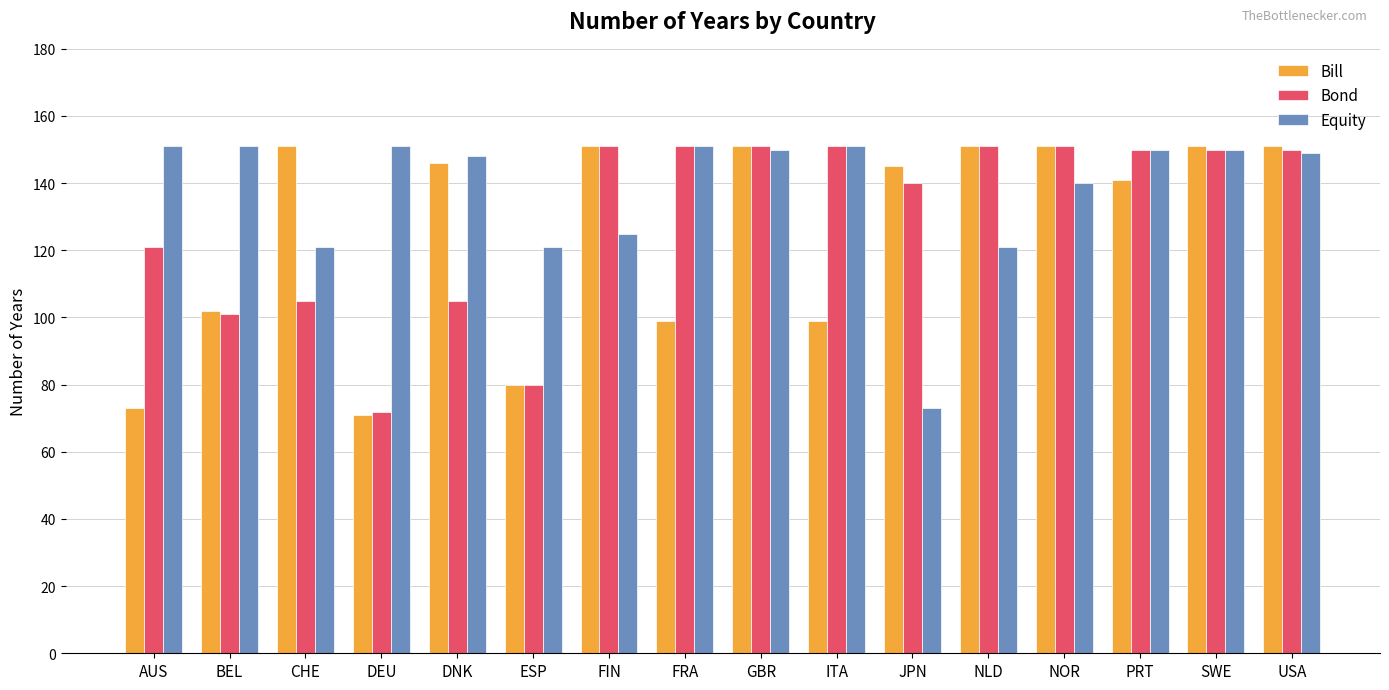

The Bill series shows 151 at NOR. True or false?

True